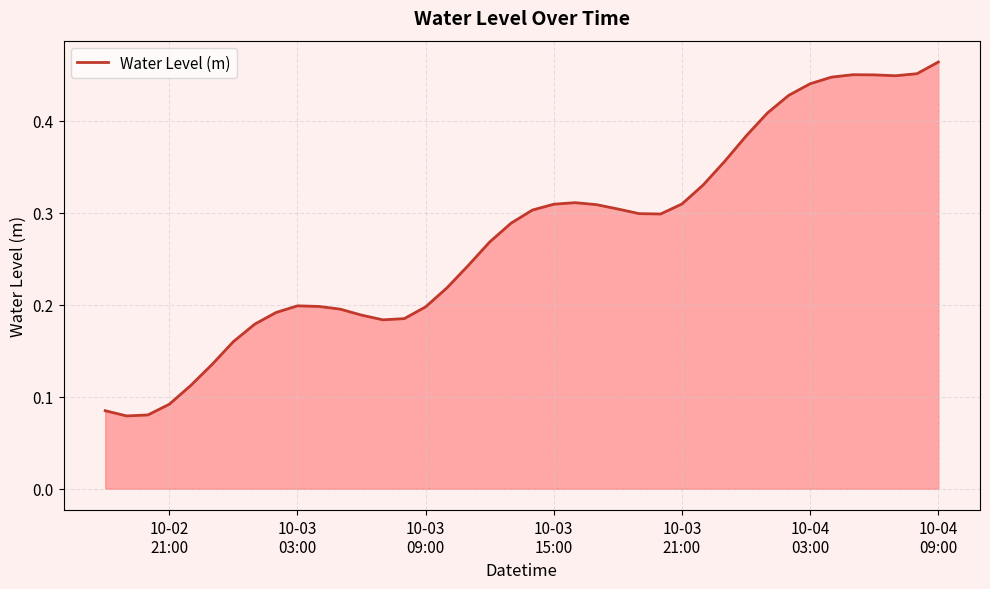

How many lines are shown in the chart?

1